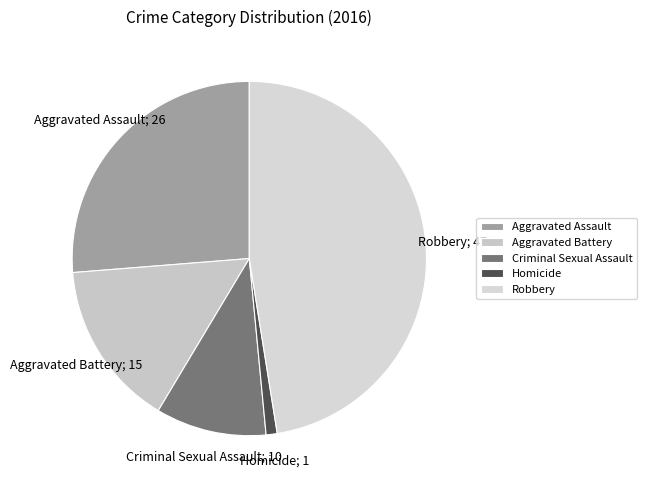

What is the ratio of the value at Criminal Sexual Assault to the value at Aggravated Battery?

0.7